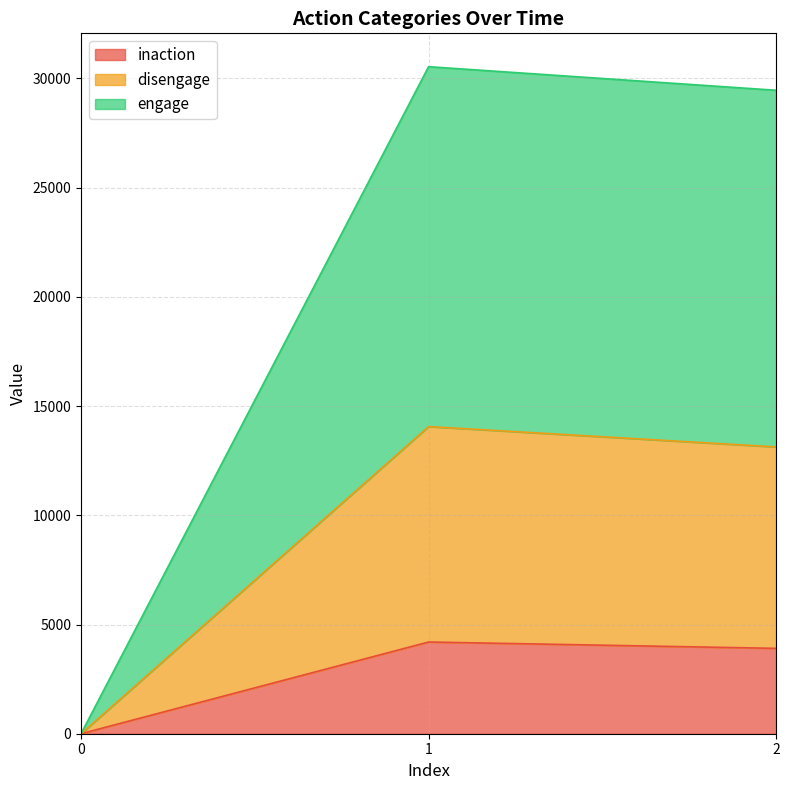

At which category is the sum across all series the highest?

1